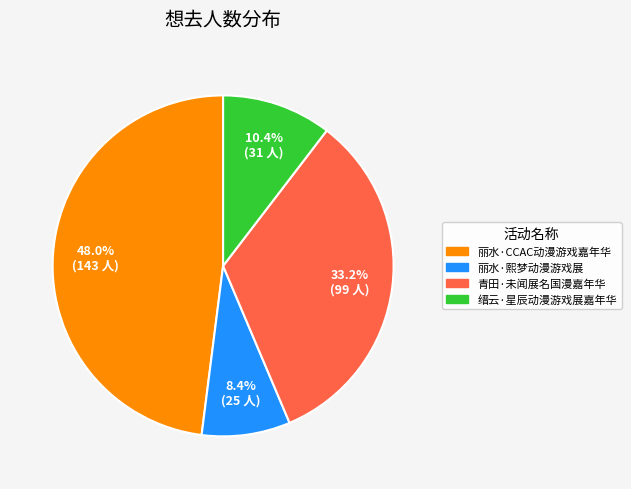

Which slice is the largest?

丽水·CCAC动漫游戏嘉年华